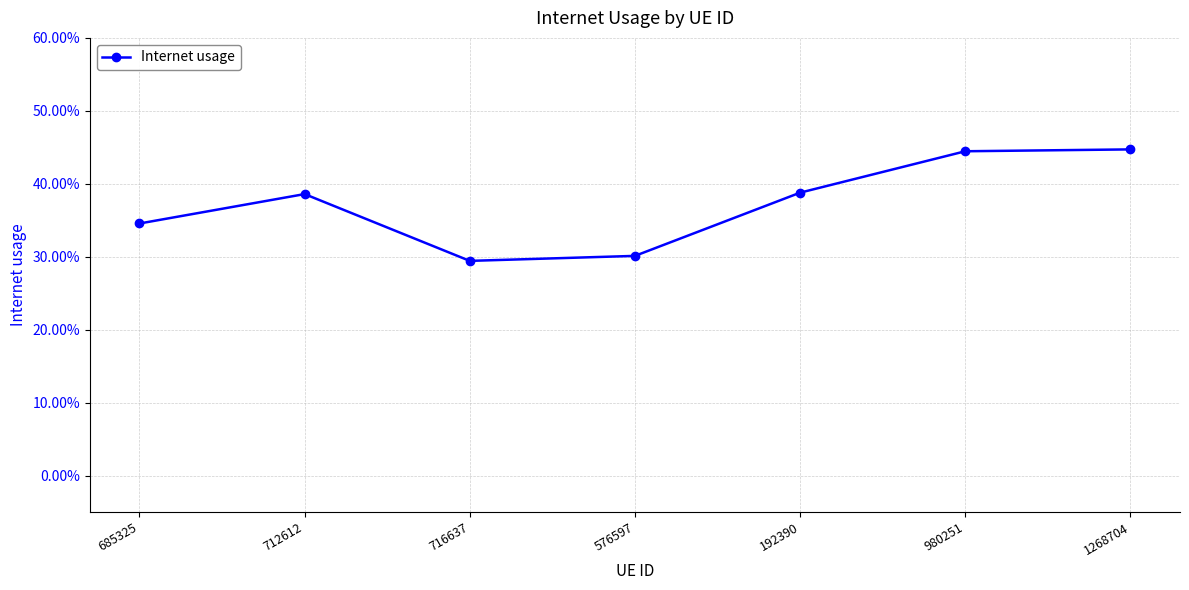

List the labels in order of value, smallest first.

716637, 576597, 685325, 712612, 192390, 980251, 1268704